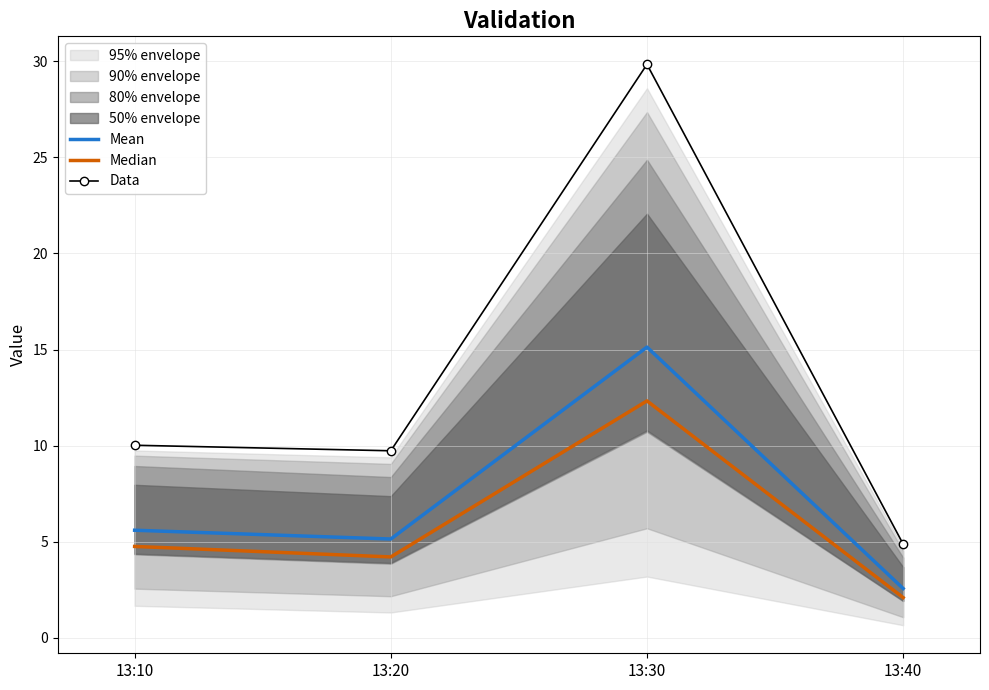

Where does the Data series first go above 10?

13:10